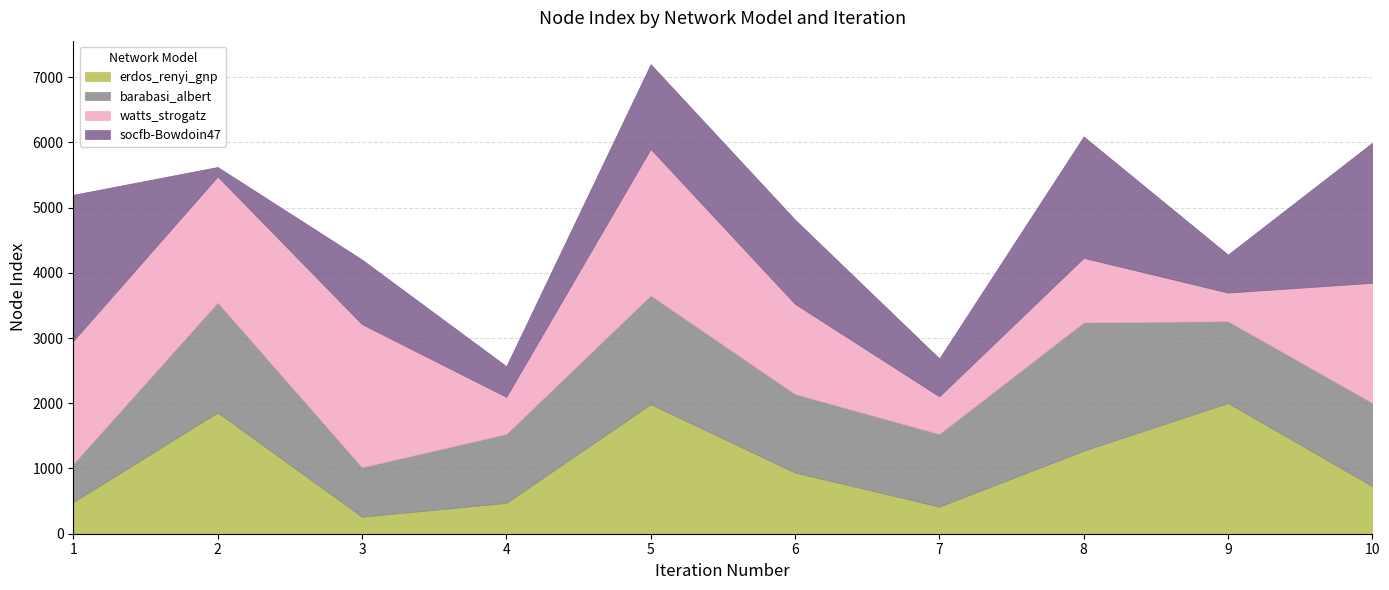

Rank the series by their average value, from lowest to highest.

erdos_renyi_gnp, socfb-Bowdoin47, barabasi_albert, watts_strogatz